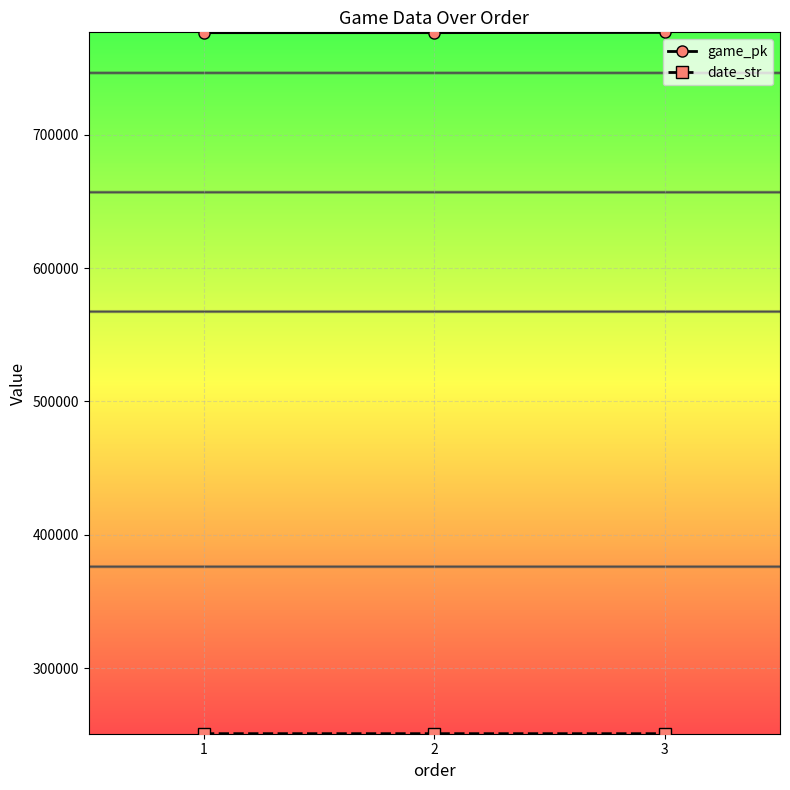

The value of game_pk at 1 is 776680. True or false?

True